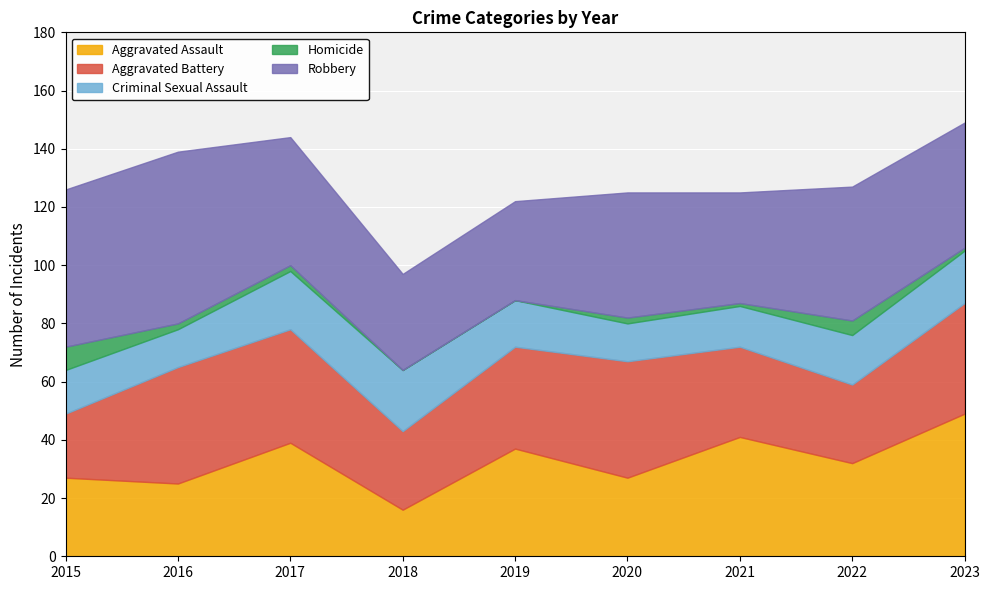

True or false: Robbery and Criminal Sexual Assault cross at least once.

False